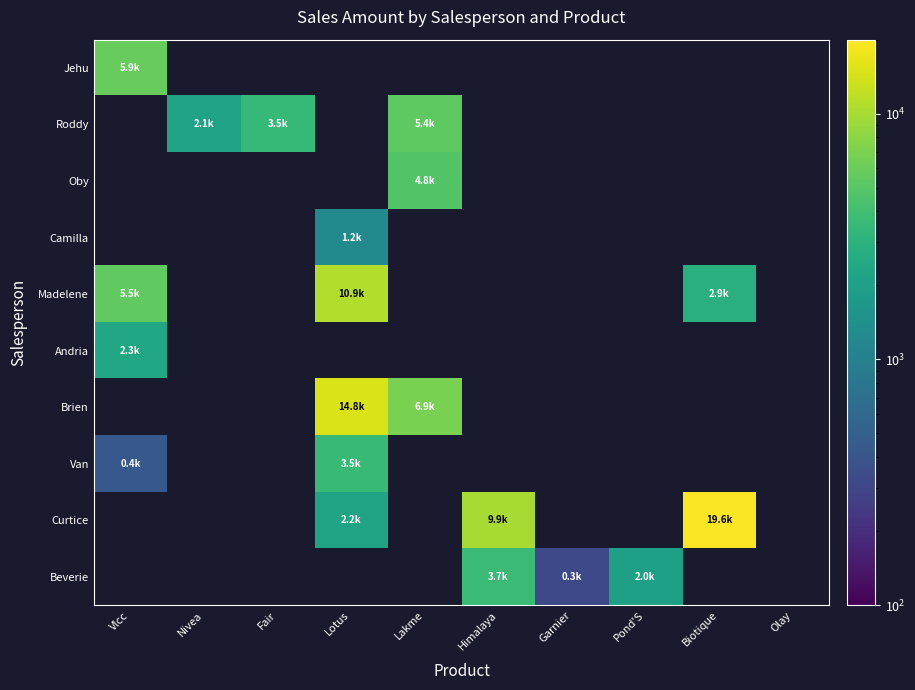

What is the greatest value displayed?

19568.2